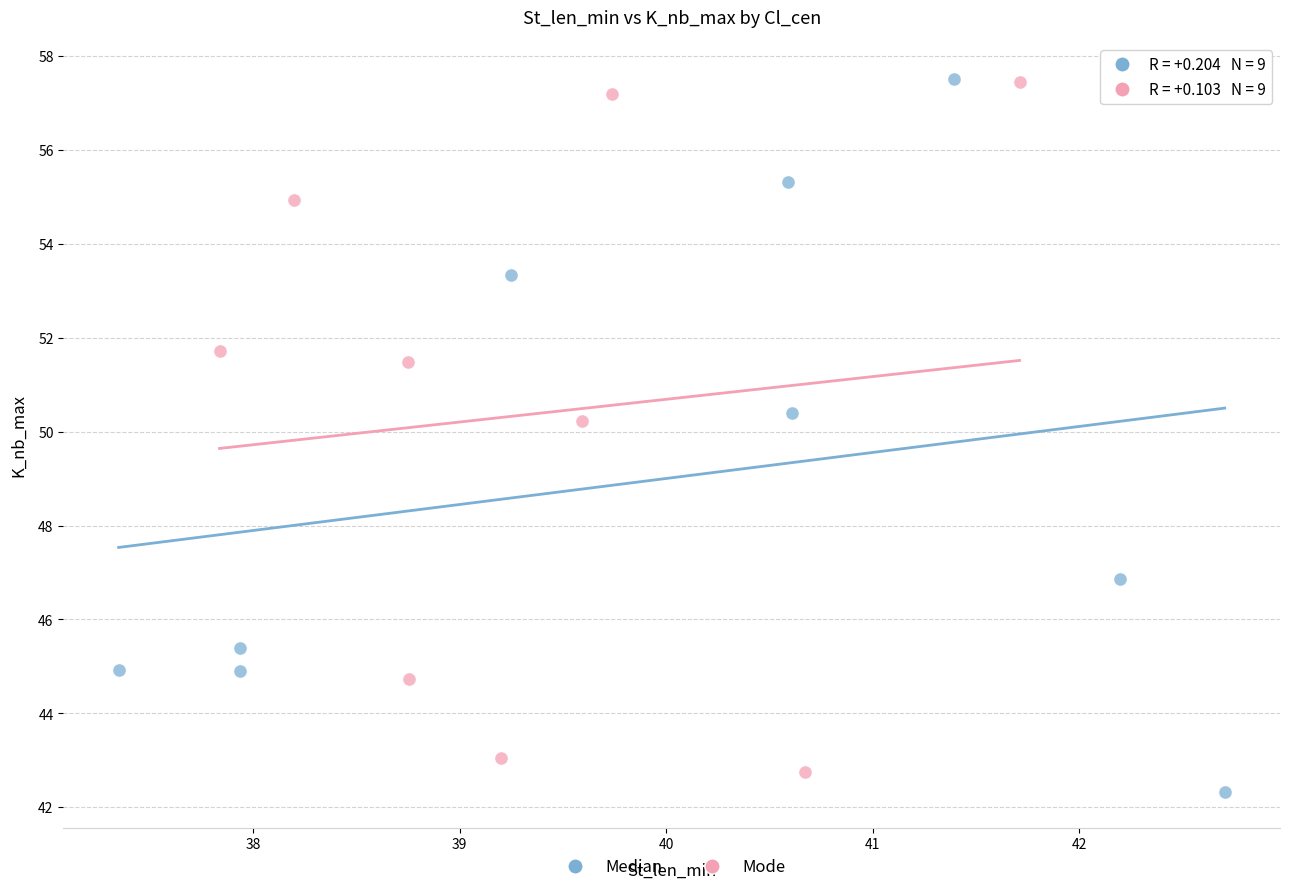

Which series reaches the minimum Y coordinate?

Median